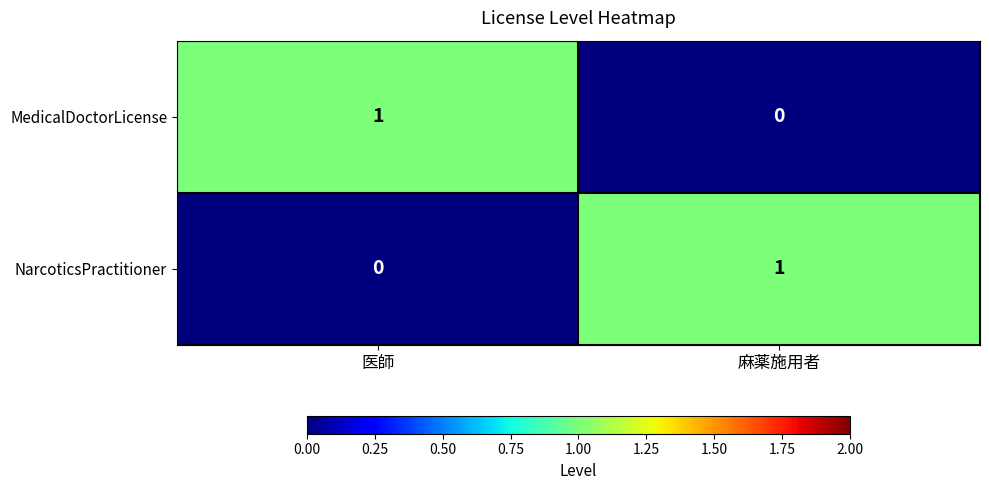

Where is NarcoticsPractitioner nearest to the value 0?

医師